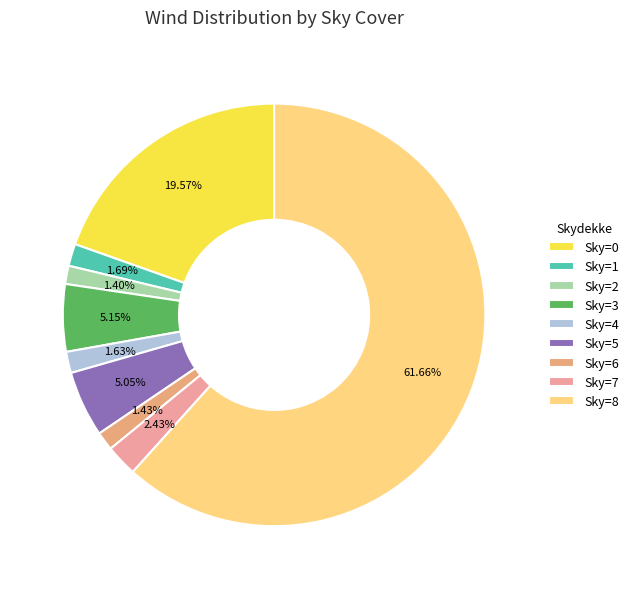

How many slices are in this pie chart?

9